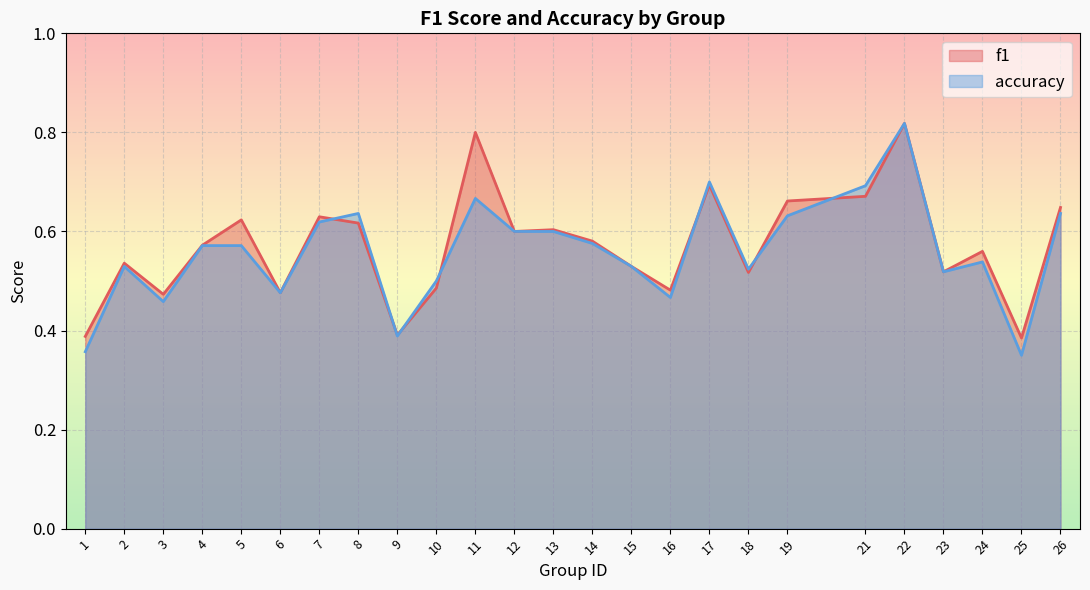

True or false: accuracy and f1 intersect in this chart.

True